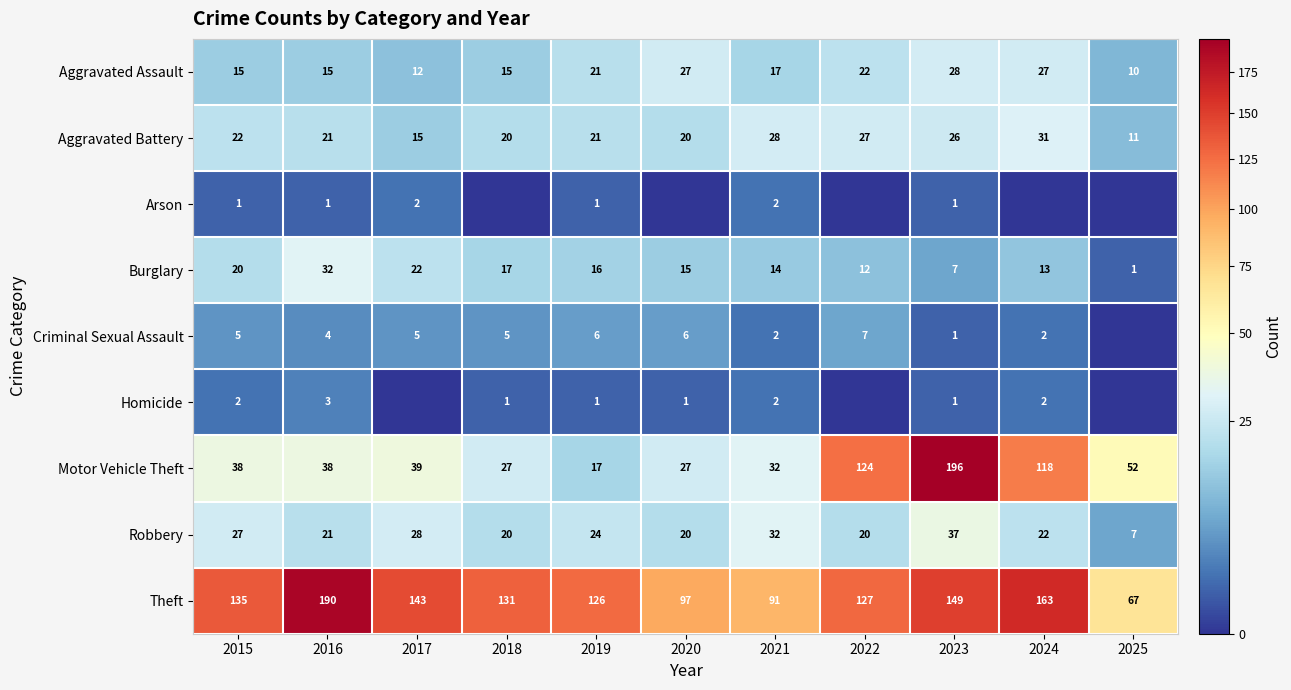

The Robbery series shows 20 at 2020. True or false?

True